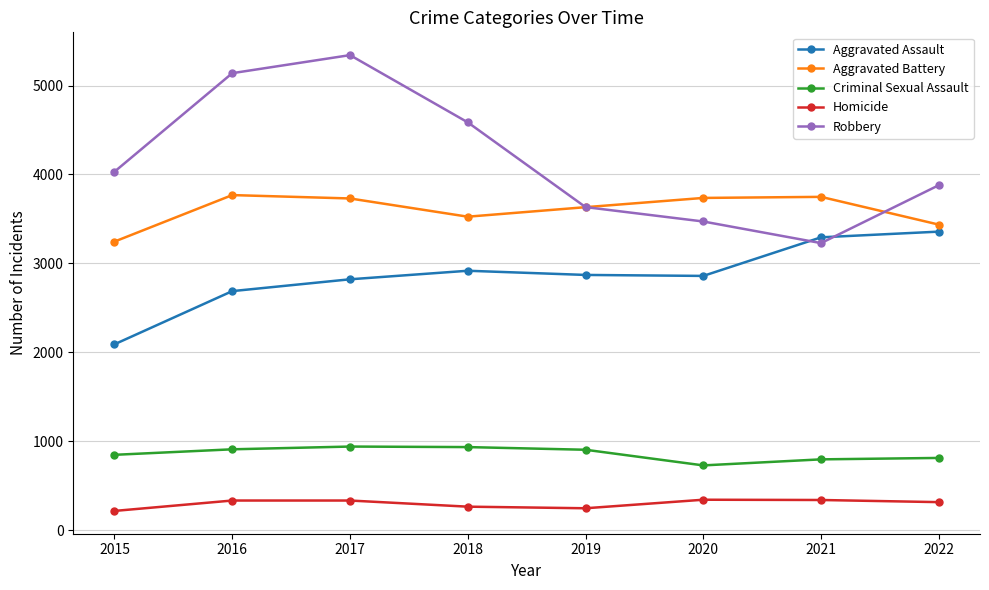

How many values in the Aggravated Battery series are below 3730?

4